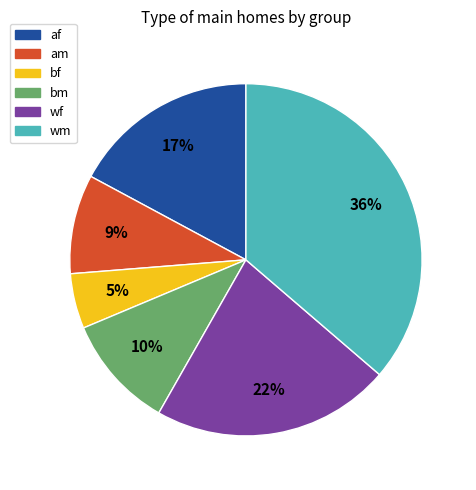

Rank the categories by value from lowest to highest.

bf, am, bm, af, wf, wm